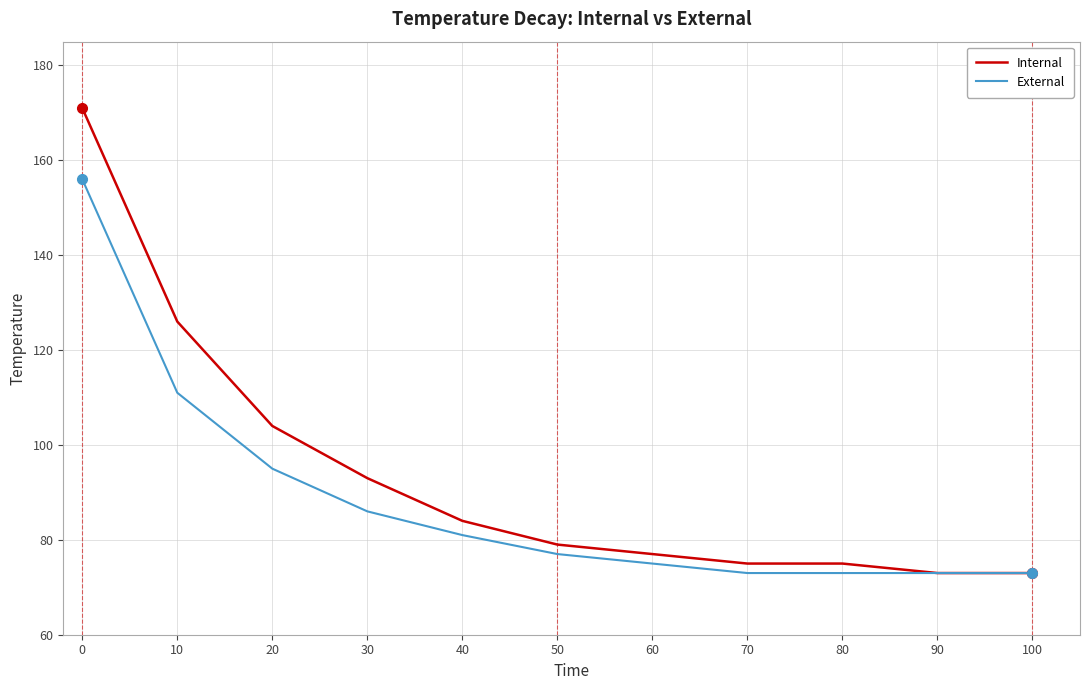

True or false: Internal has more than 2 points higher than both neighbors.

False